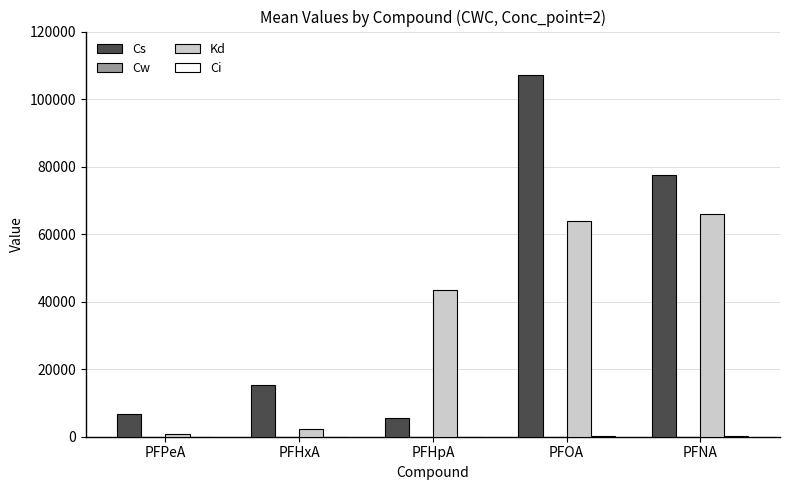

What is the spread (max minus min) of values at PFHxA?

15384.1